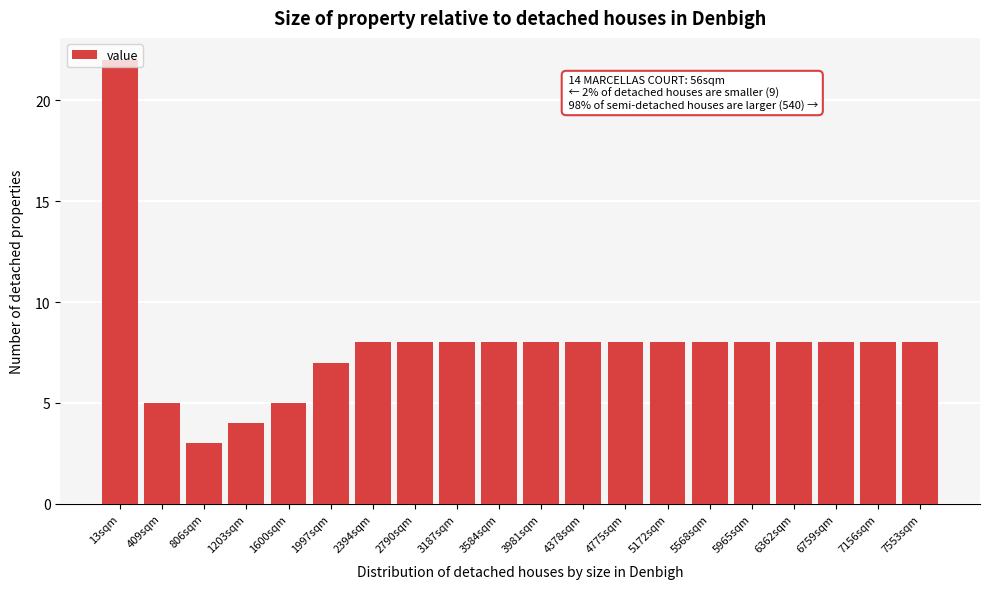

What is the difference between the maximum and minimum values?

19